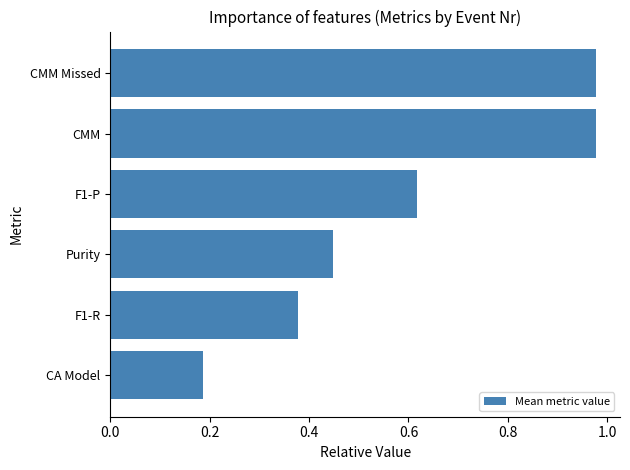

What is the label of the 2nd bar from the top?

CMM